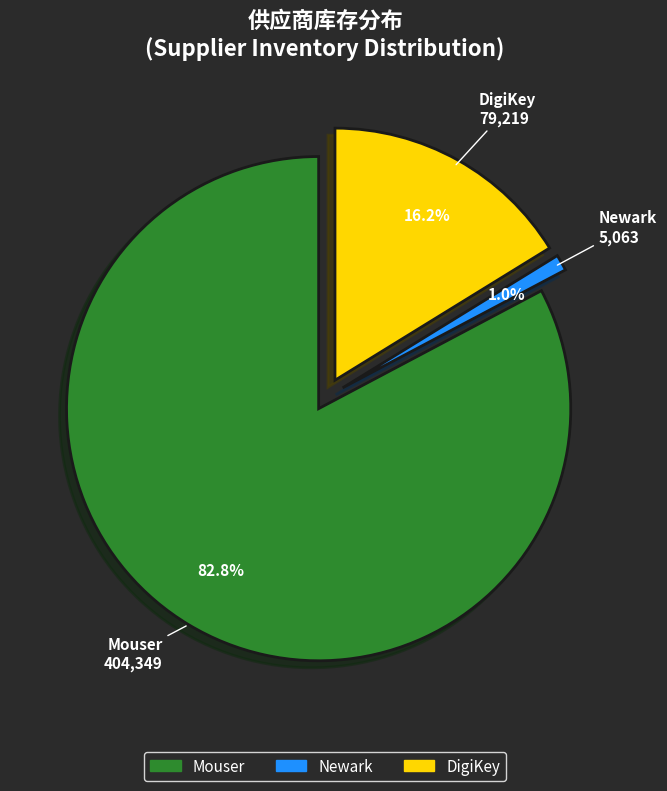

To the nearest percent, what is the difference between the largest and smallest slice percentages?

82%